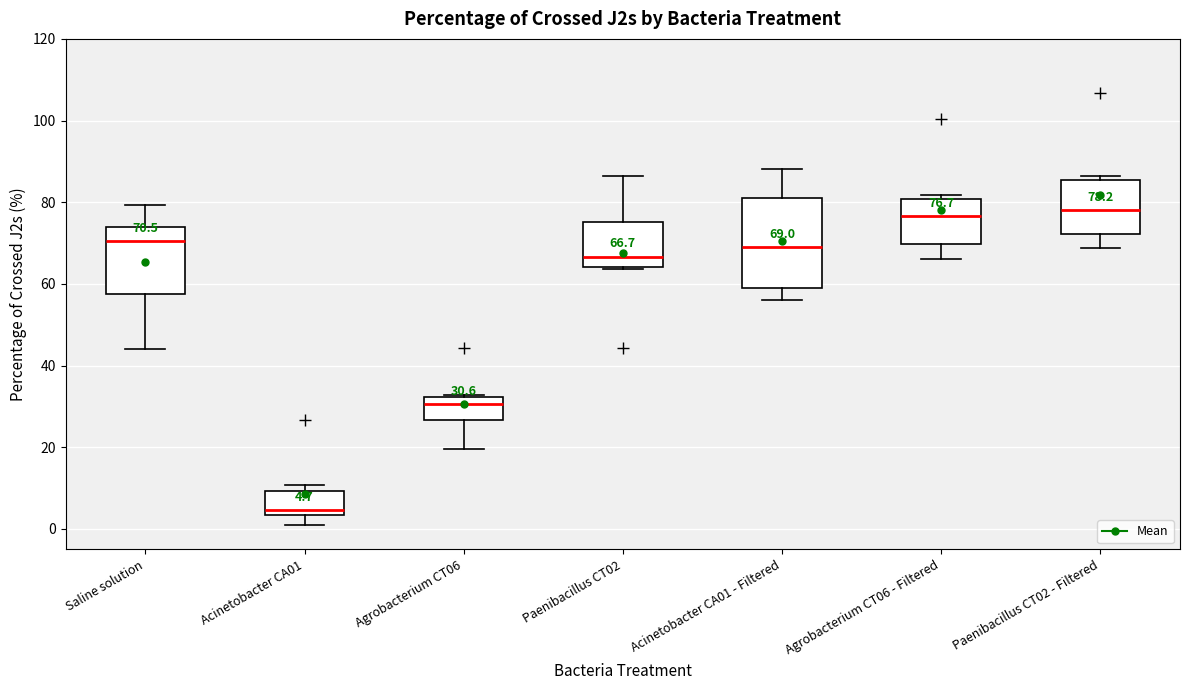

Comparing the boxes themselves (not the whiskers), which one is the tallest?

Acinetobacter CA01 - Filtered